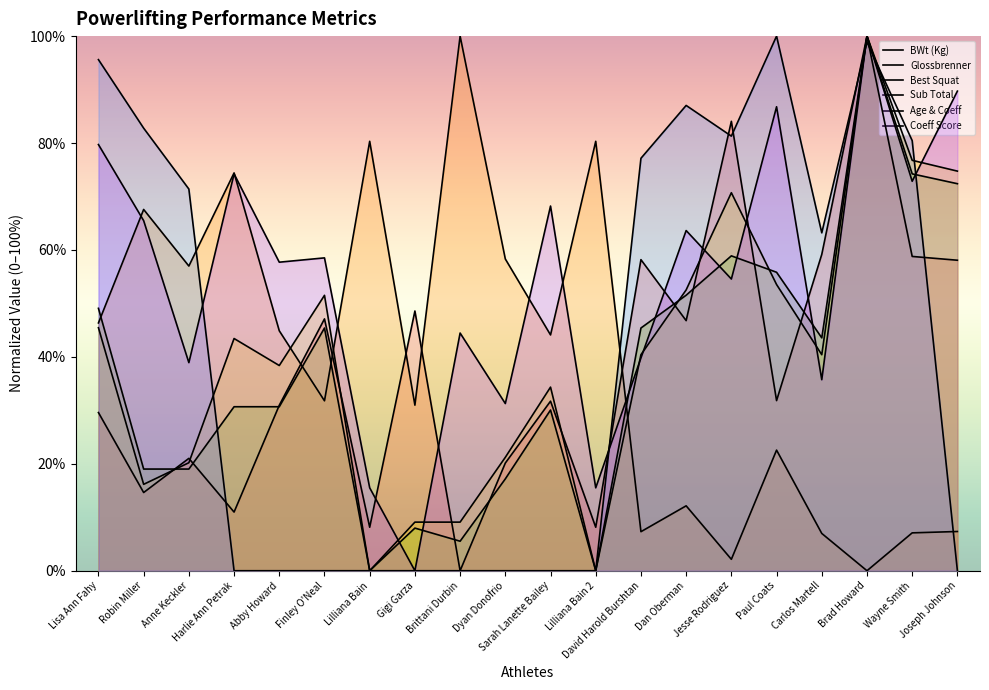

Which series has the largest range (max minus min)?

BWt (Kg)